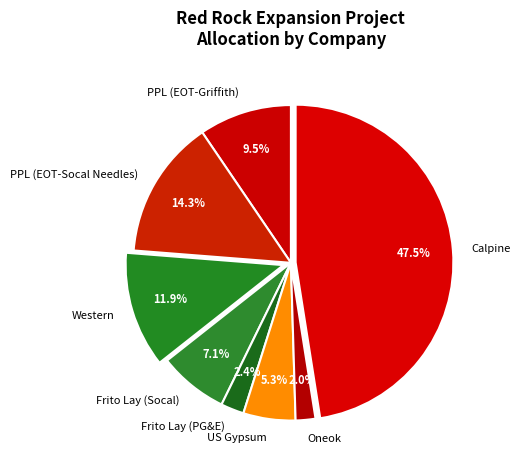

Between PPL (EOT-Socal Needles) and Oneok, which is larger?

PPL (EOT-Socal Needles)